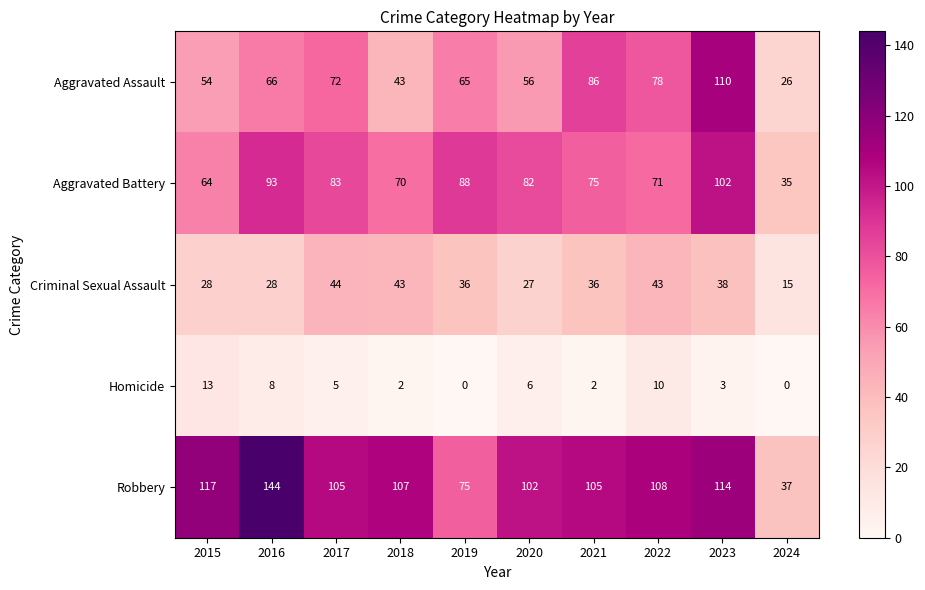

What is the minimum value for Aggravated Battery?

35